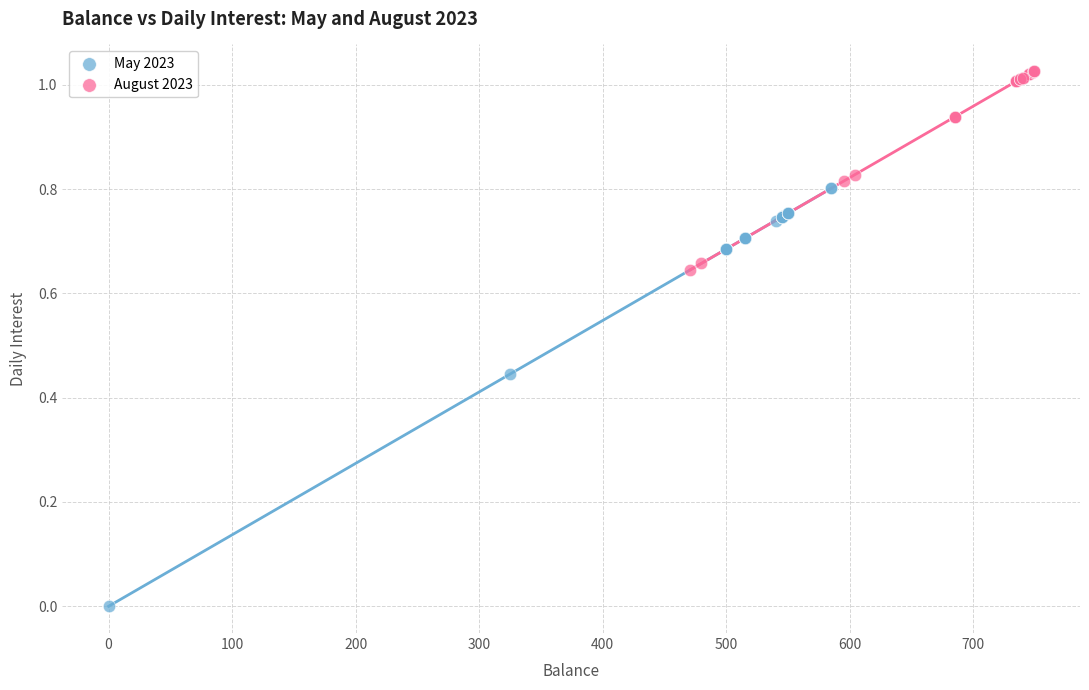

Which series reaches the minimum Y coordinate?

May 2023